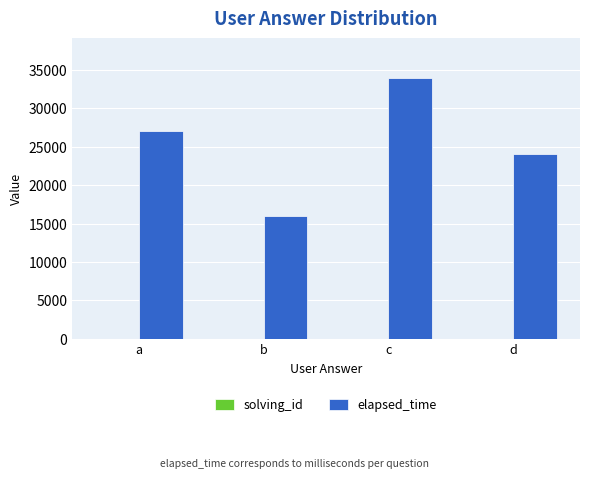

What is the spread (max minus min) of values at d?

23997